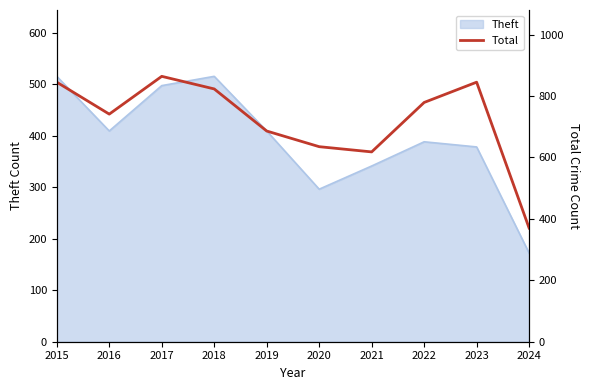

What is the greatest value displayed?

864